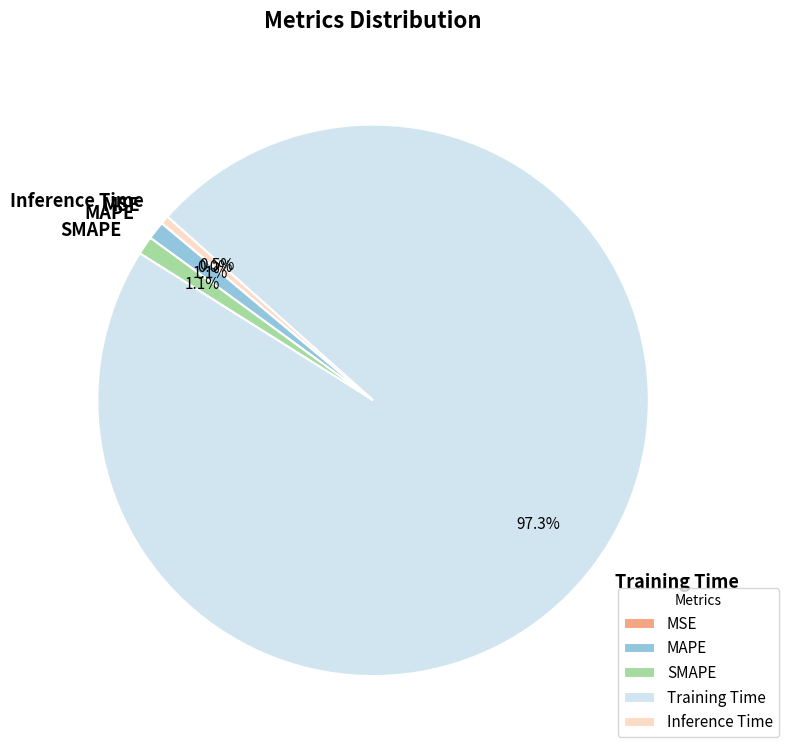

Which has a higher value, SMAPE or Inference Time?

SMAPE